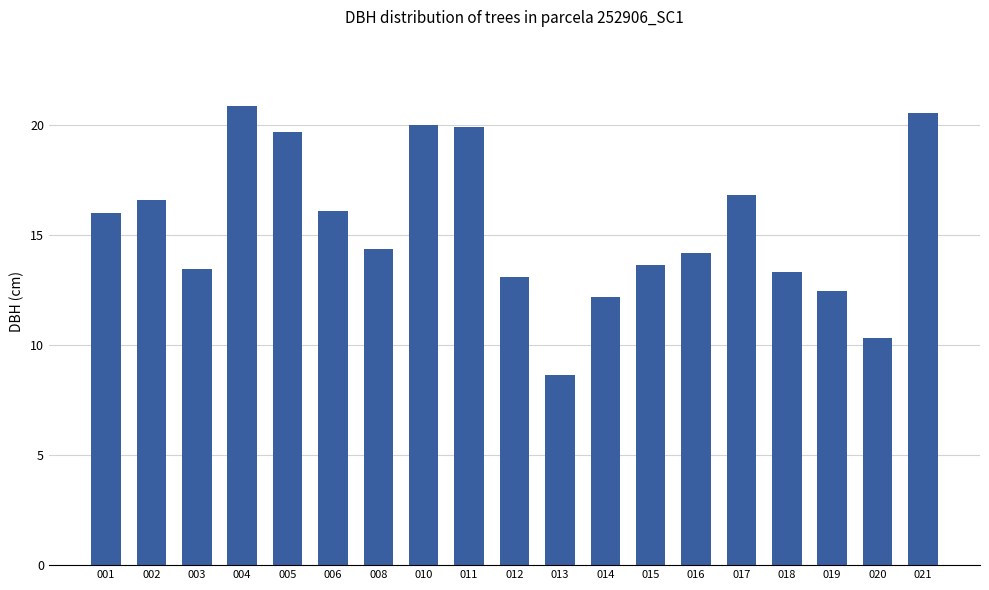

Which has a higher value, 012 or 004?

004